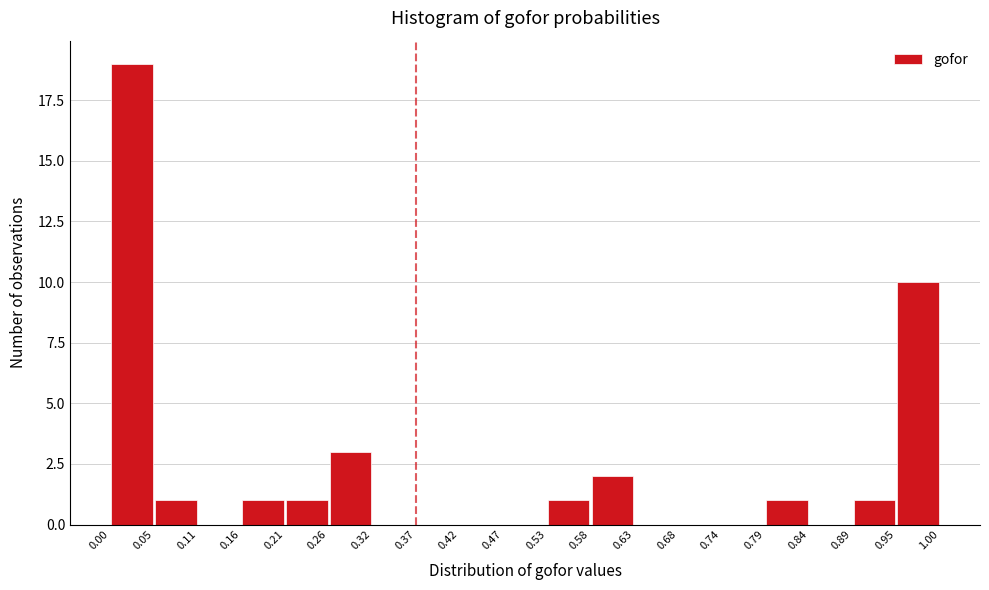

Over which range of the x-axis is the bar tallest?

0.00 to 0.05